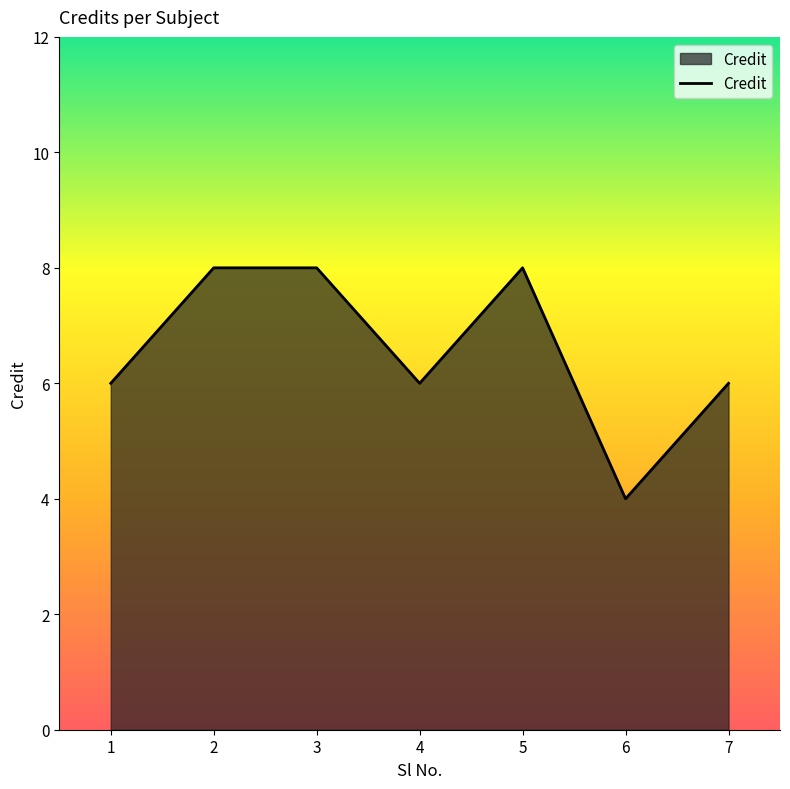

Which category has the lowest value across all series?

6